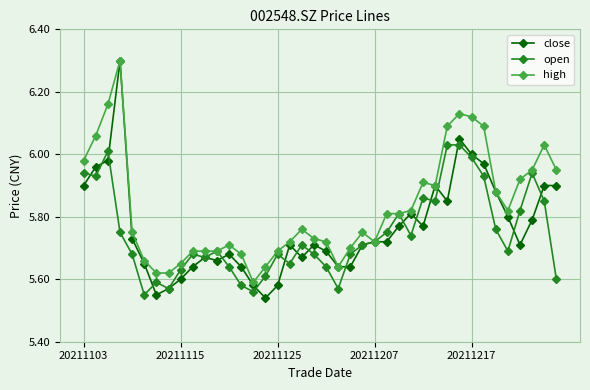

What is the maximum value for close?

6.3